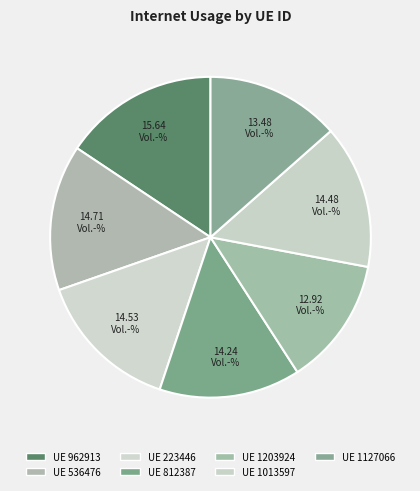

How many slices are in this pie chart?

7